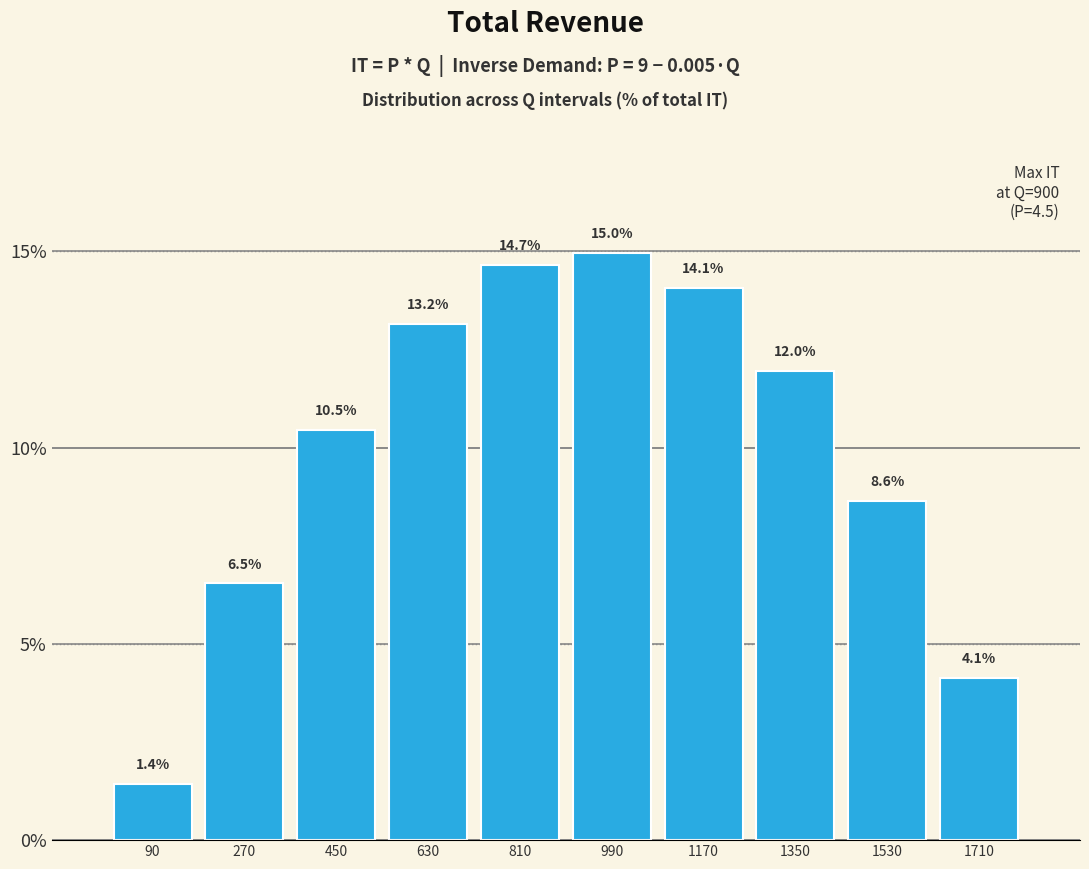

Reading left to right, what are all the values shown in this chart?

90=1.4	270=6.5	450=10.5	630=13.2	810=14.7	990=15.0	1170=14.1	1350=12.0	1530=8.6	1710=4.1